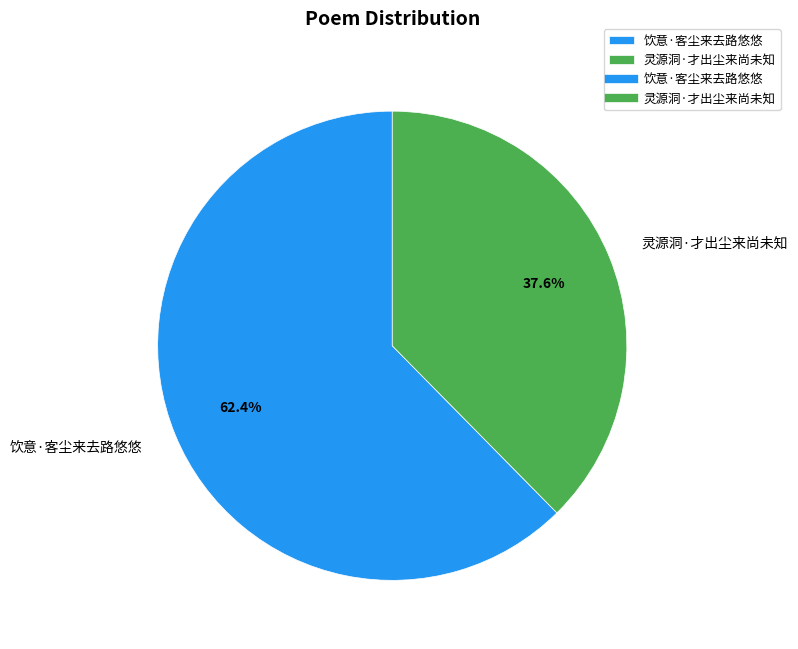

To the nearest percent, what is the difference between the largest and smallest slice percentages?

25%